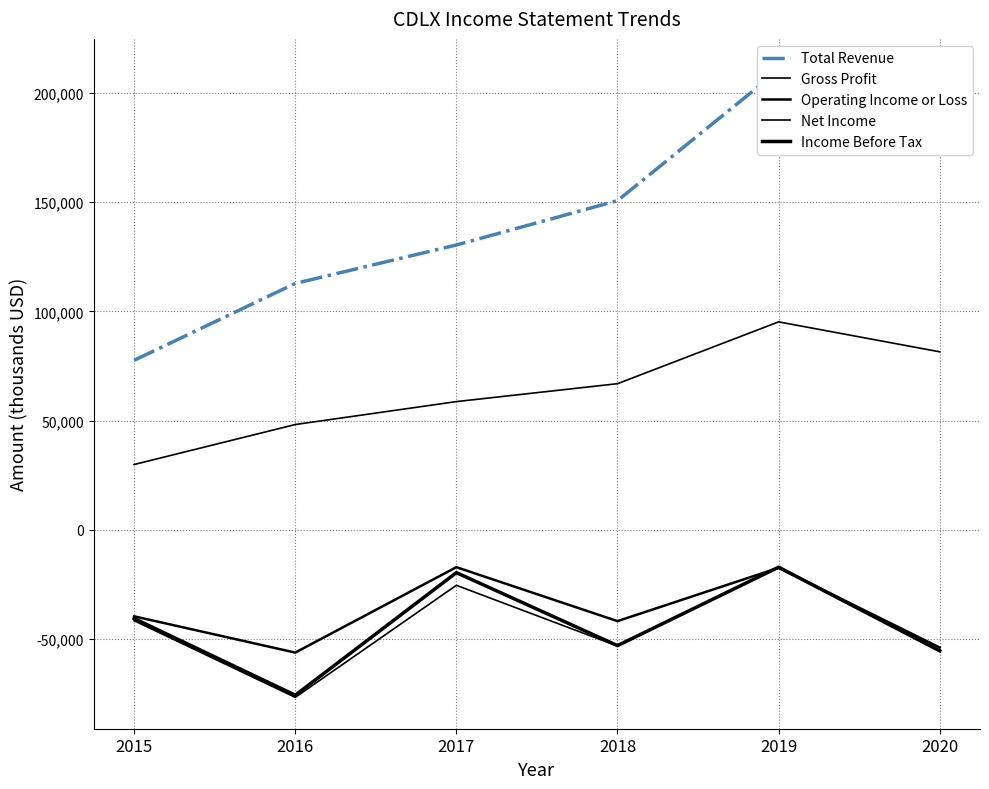

Between 2018 and 2019, which is larger?

2019